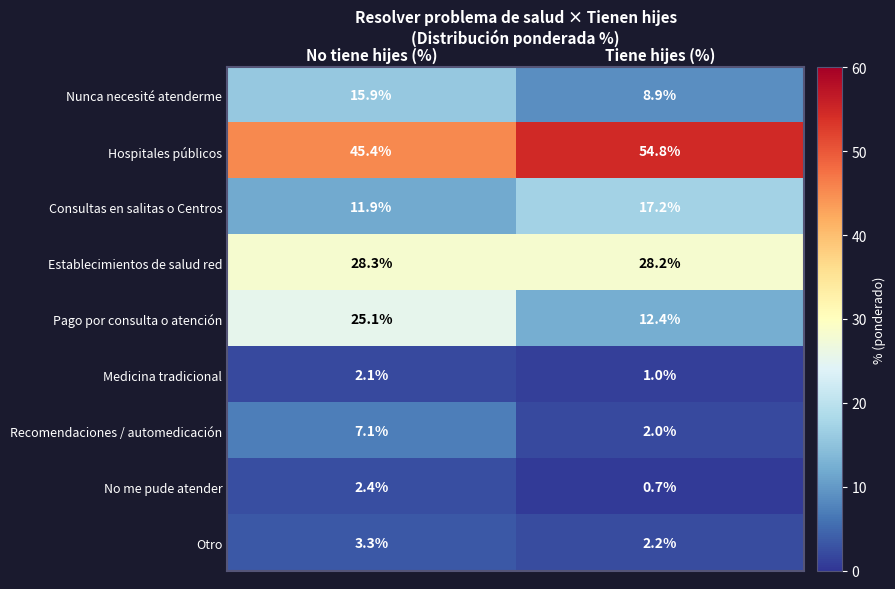

The value of No me pude atender at No tiene hijes (%) is 1.6. True or false?

False